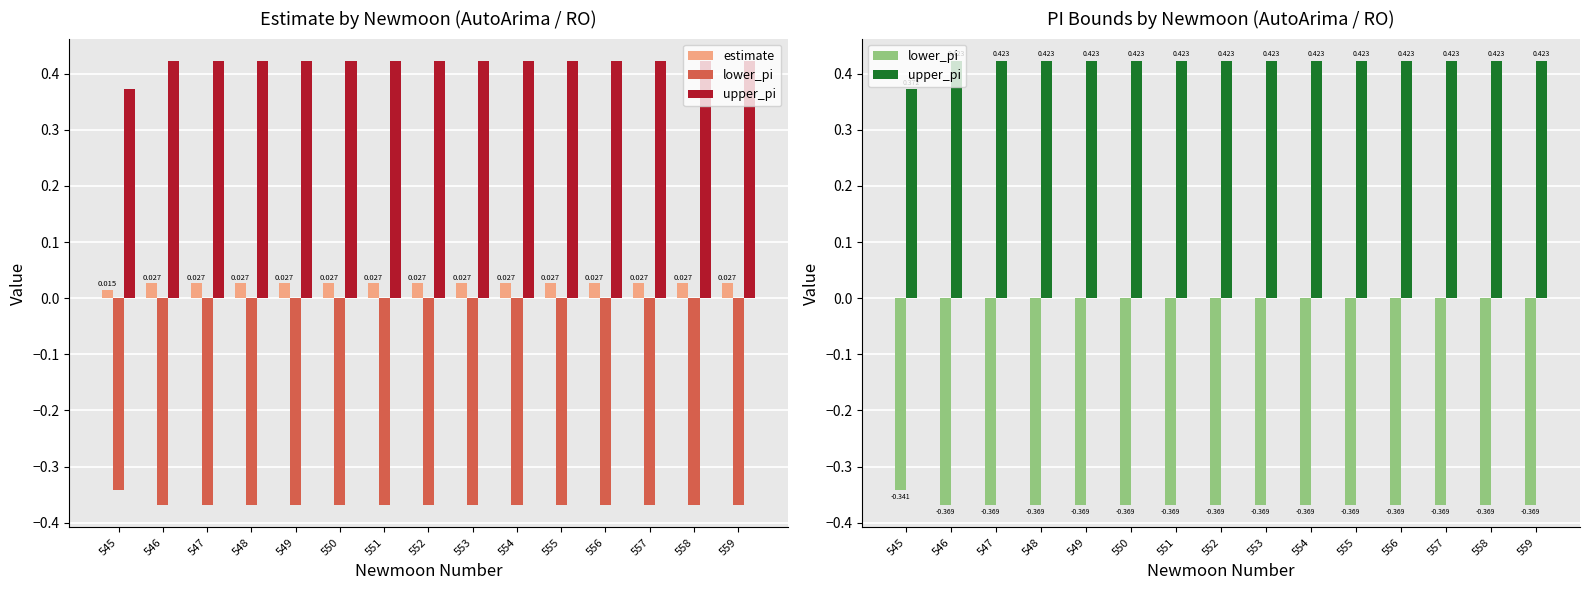

The value of upper_pi at 559 is 0.1. True or false?

False